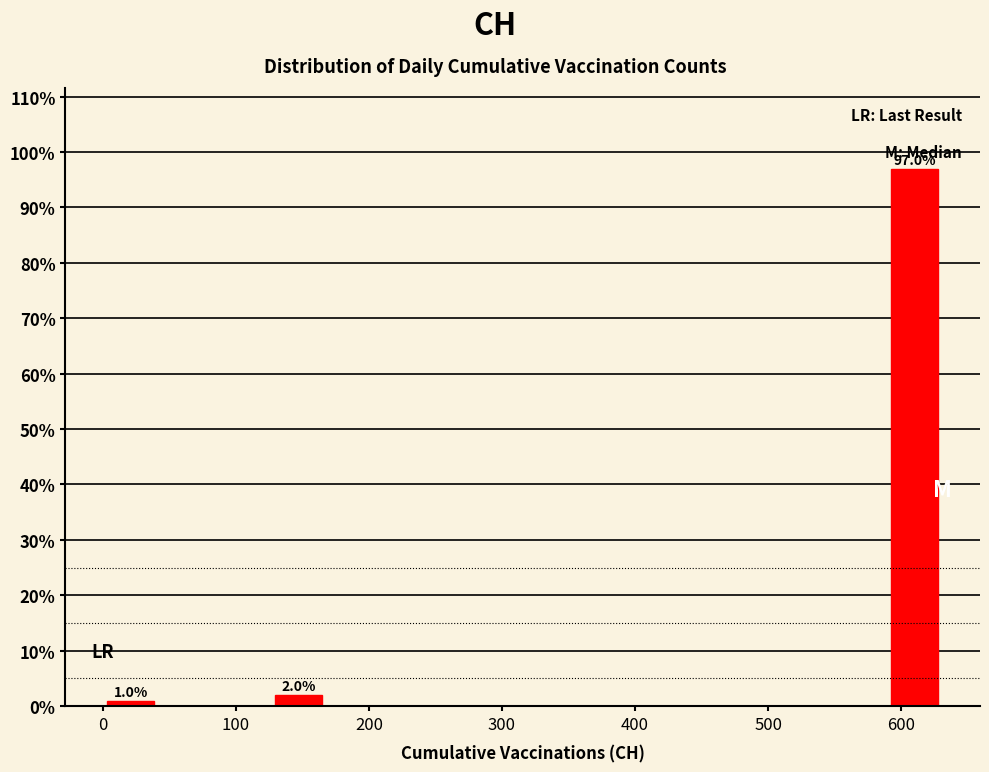

Over which range of the x-axis is the bar tallest?

590 to 630